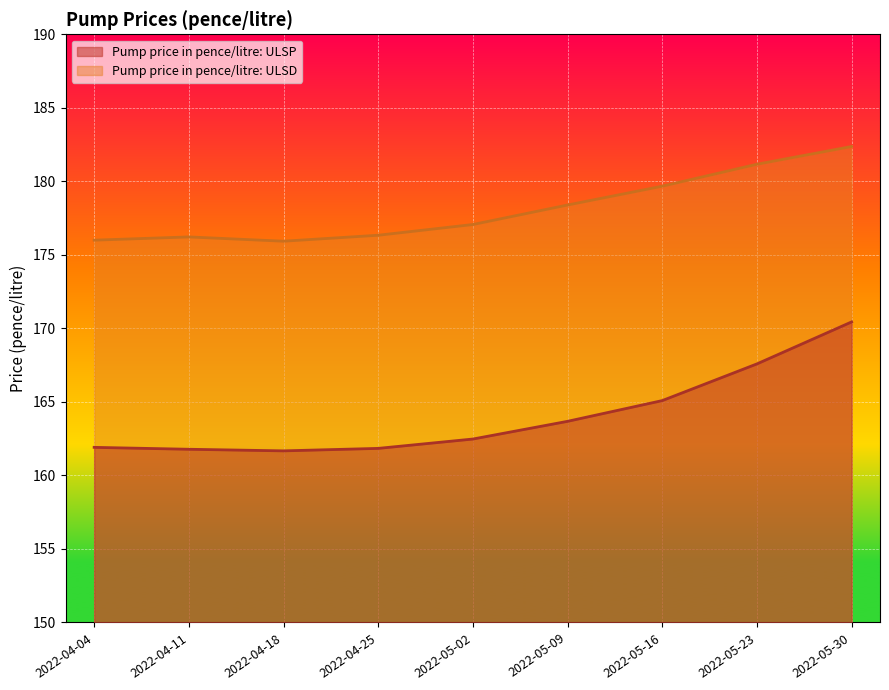

How many data points in Pump price in pence/litre: ULSD are less than 177?

4